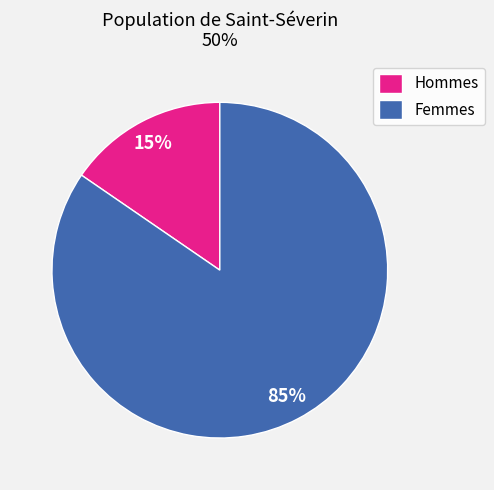

The Femmes slice represents 71% of the pie. True or false?

False